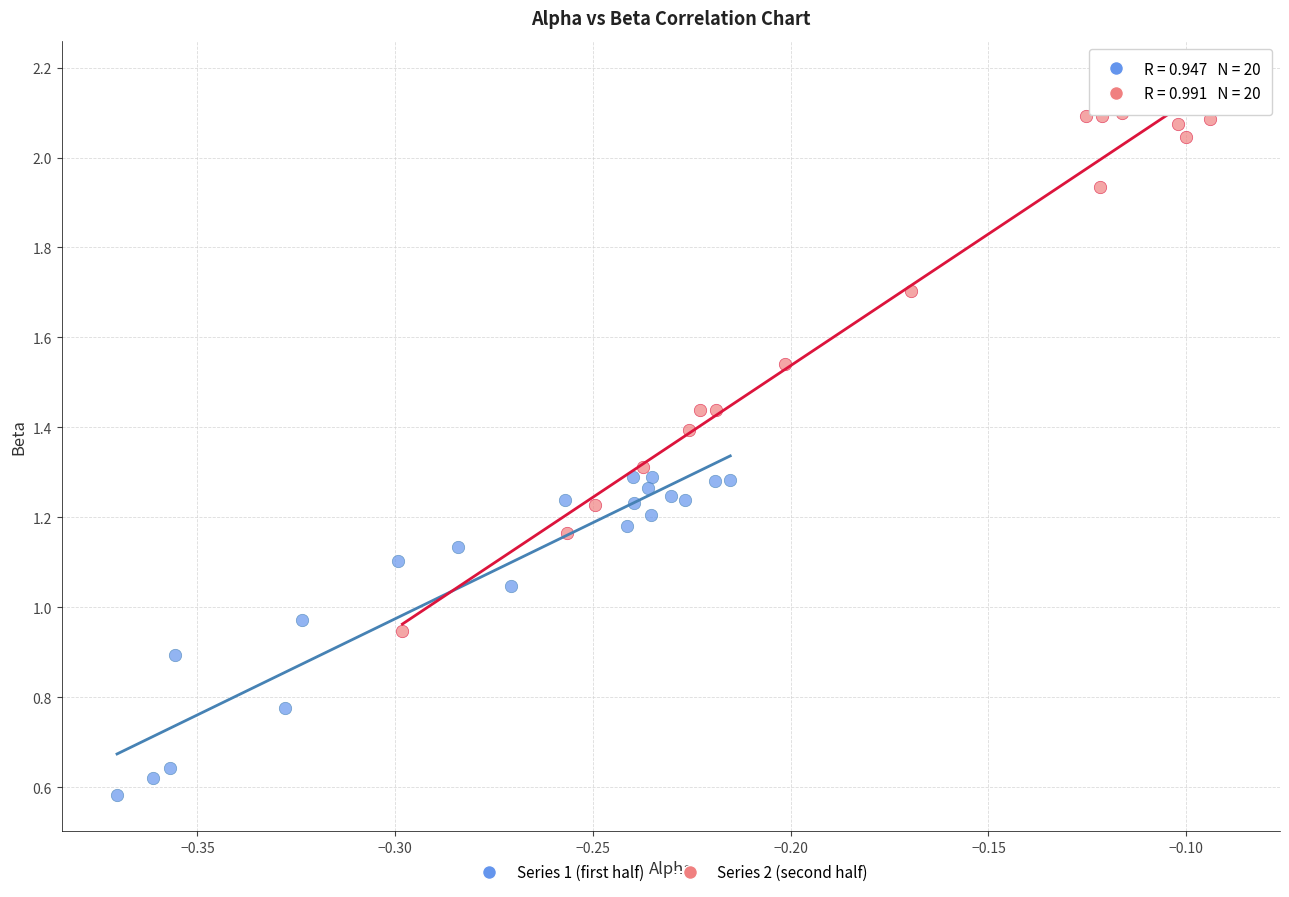

Which series has the widest spread of Y values?

Series 2 (second half)